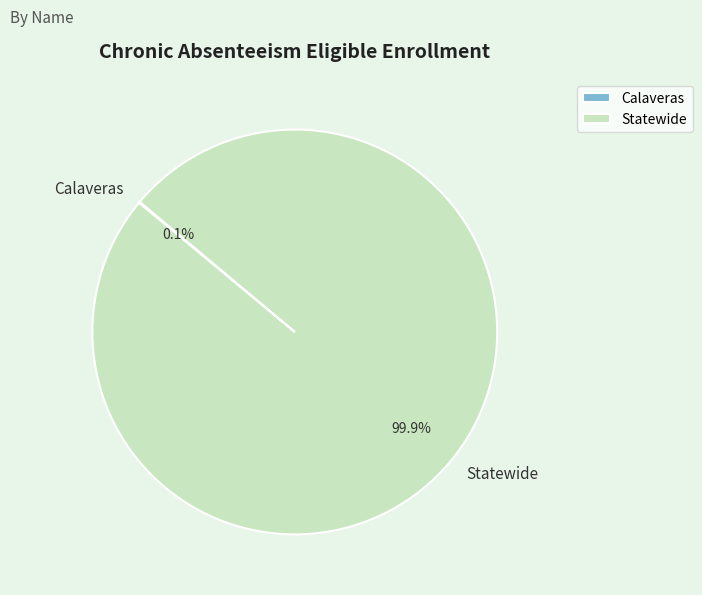

What percentage is NOT represented by Statewide?

0.1%